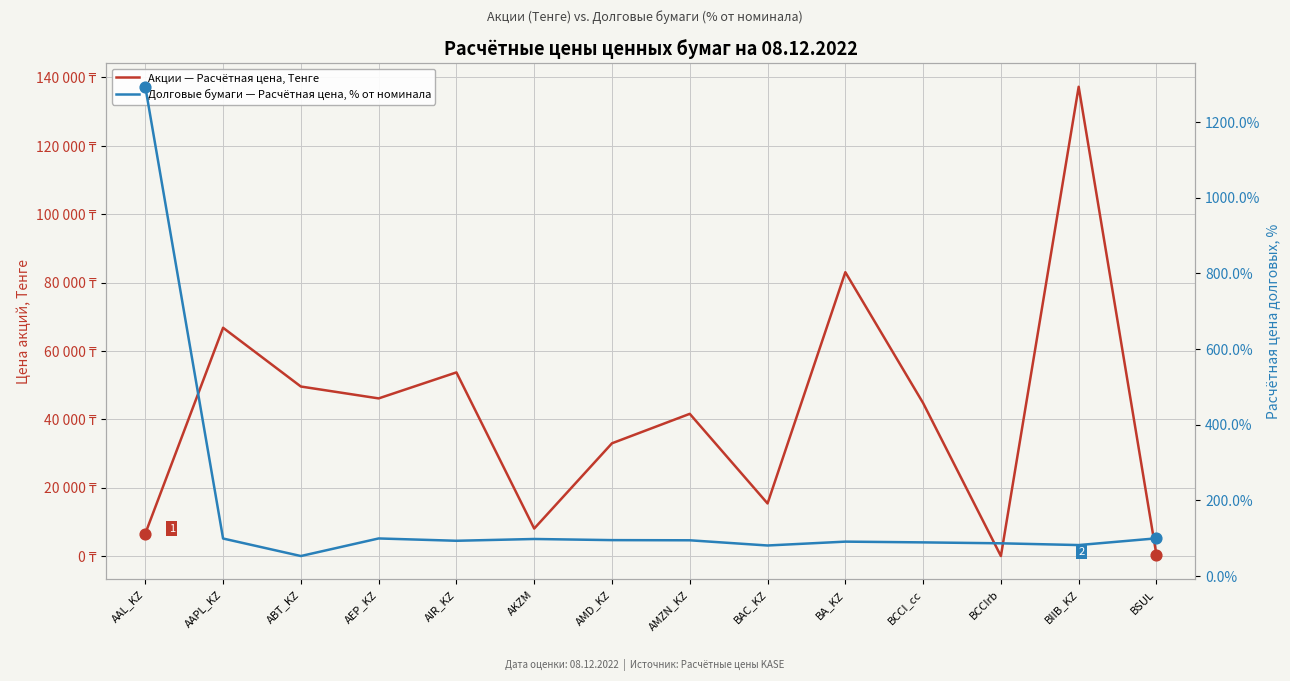

At how many categories does at least one series exceed 111642?

1